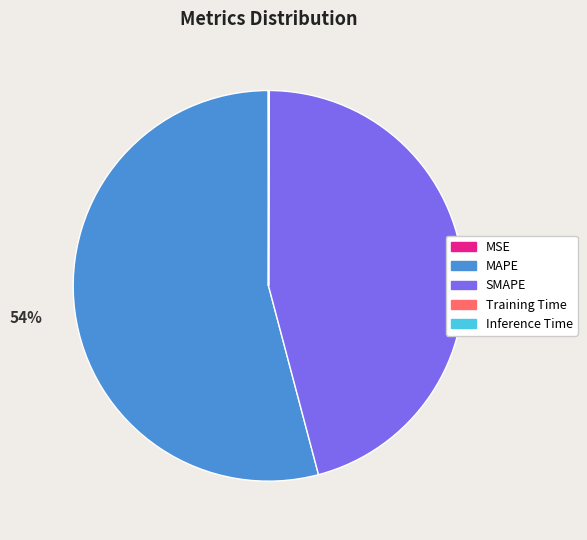

Which slice represents more than half of the pie?

MAPE